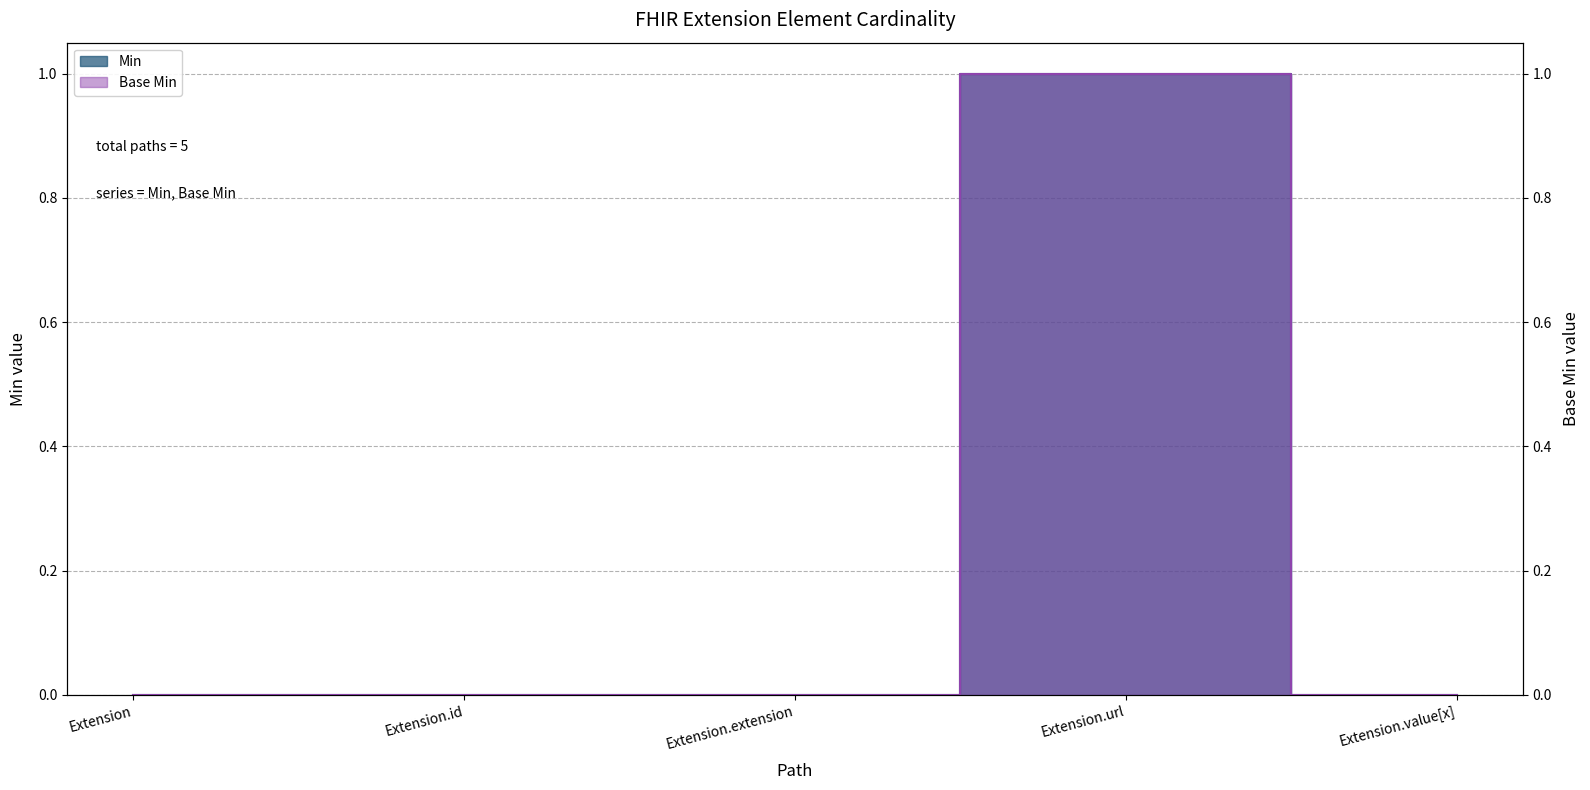

True or false: Base Min and Min cross at least once.

False